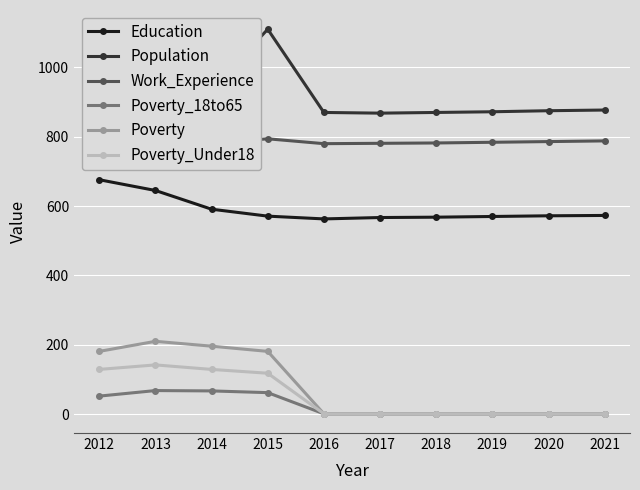

What are all the series names shown in the legend?

Education, Population, Work_Experience, Poverty_18to65, Poverty, Poverty_Under18